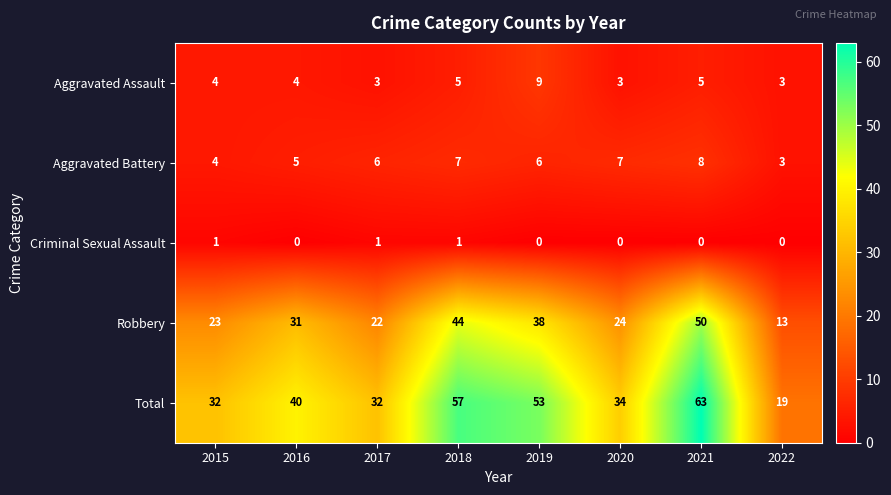

Count the Criminal Sexual Assault values in the range 0 to 1.

8